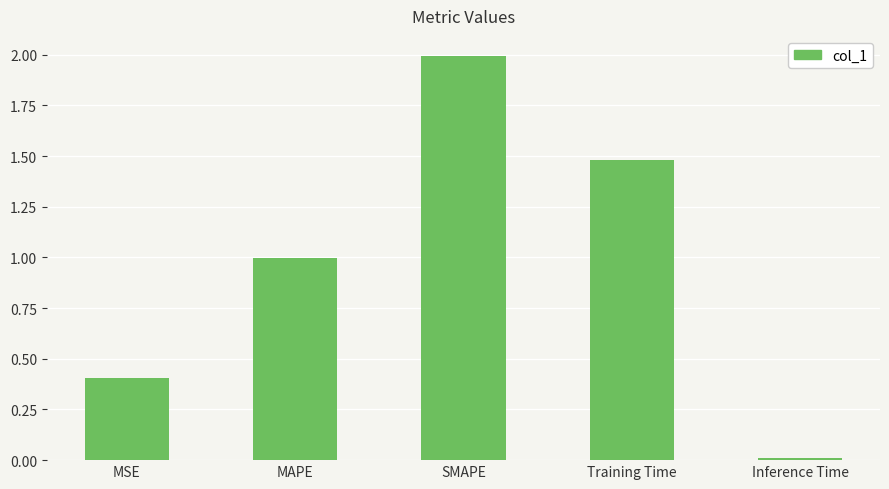

How many series are shown in this chart?

1